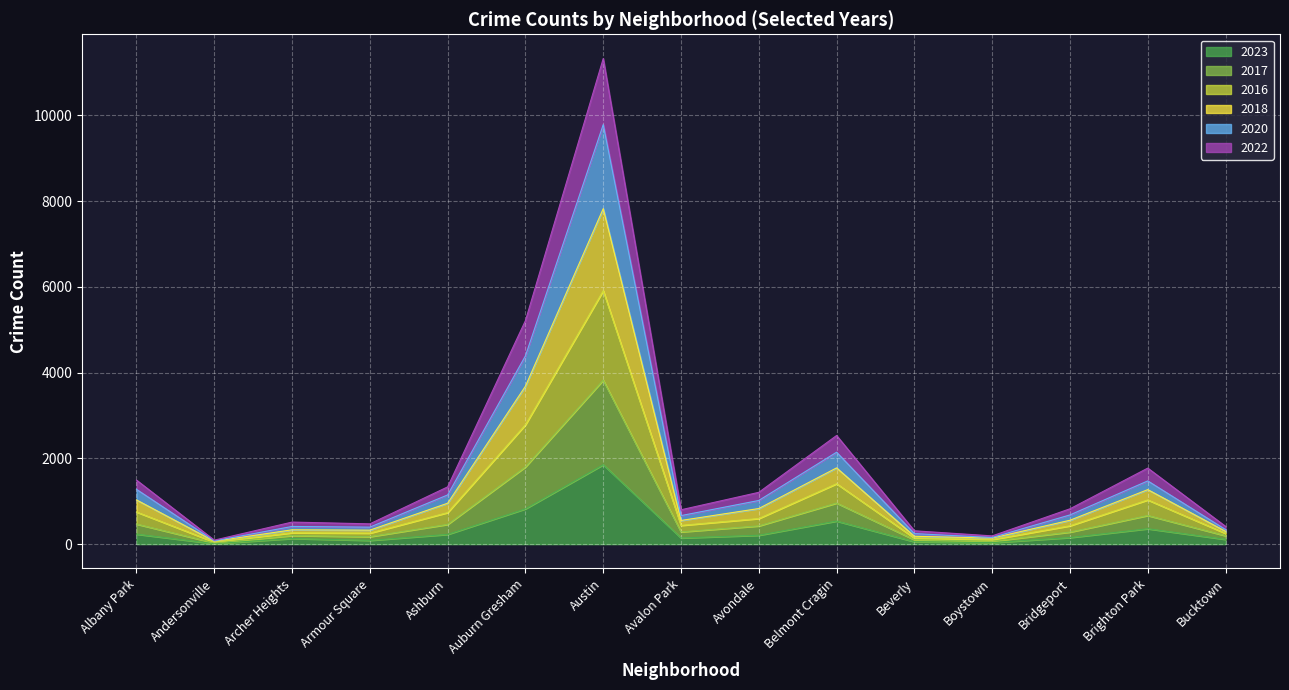

The value of 2016 at Bucktown is 121. True or false?

False